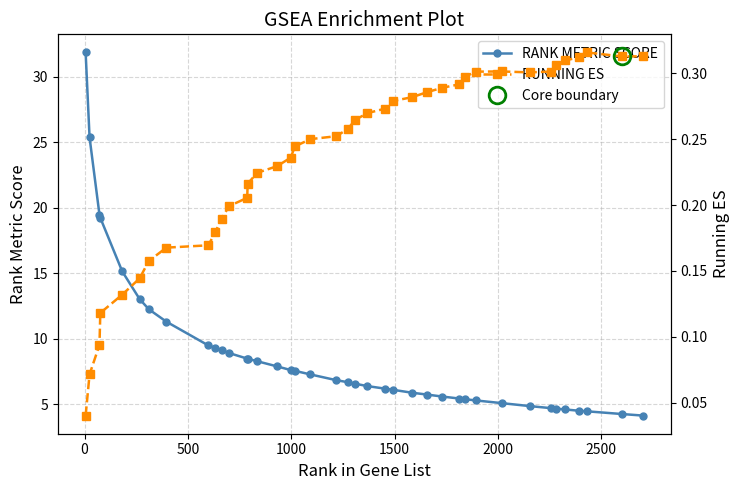

What is the lowest value of the RANK METRIC SCORE series?

4.1